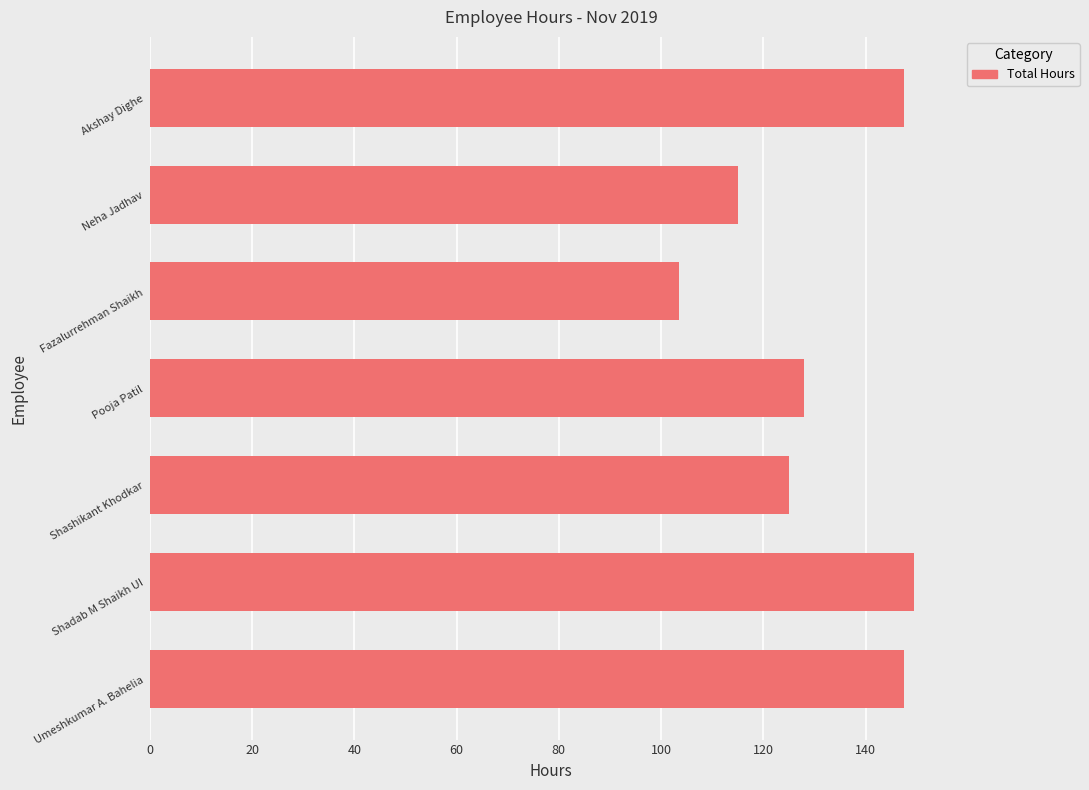

Which category has the highest value across all series?

Shadab M Shaikh UI